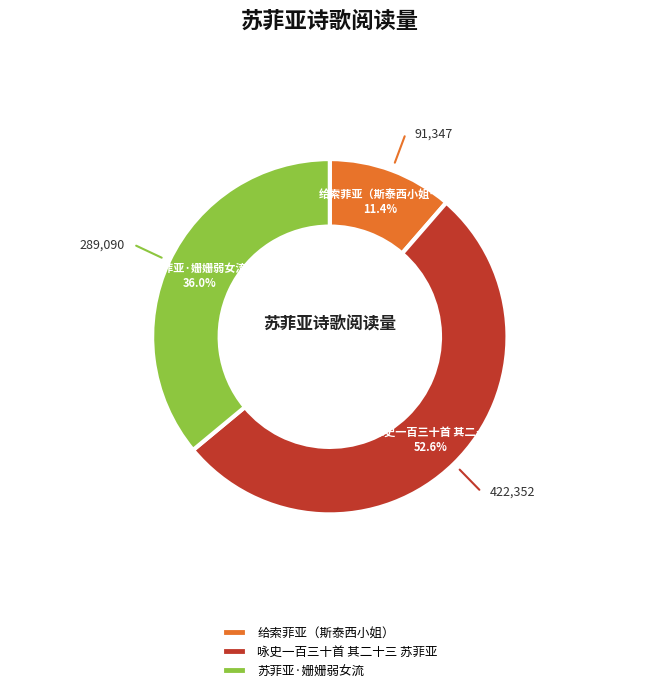

What is the ratio of the value at 咏史一百三十首 其二十三 苏菲亚 to the value at 给索菲亚（斯泰西小姐）?

4.6